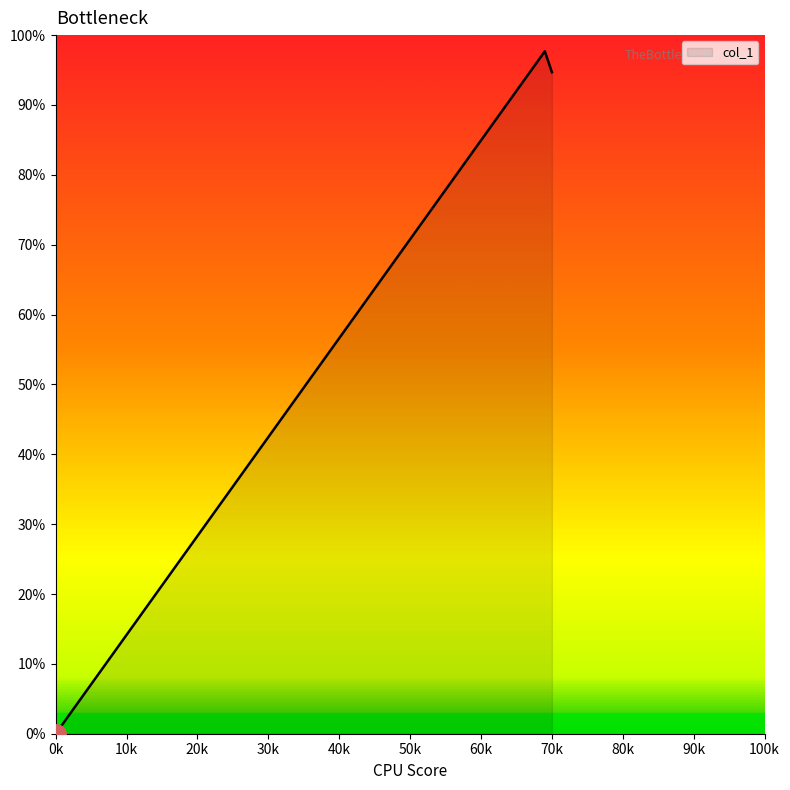

Does the chart display data point markers on the line(s)?

No